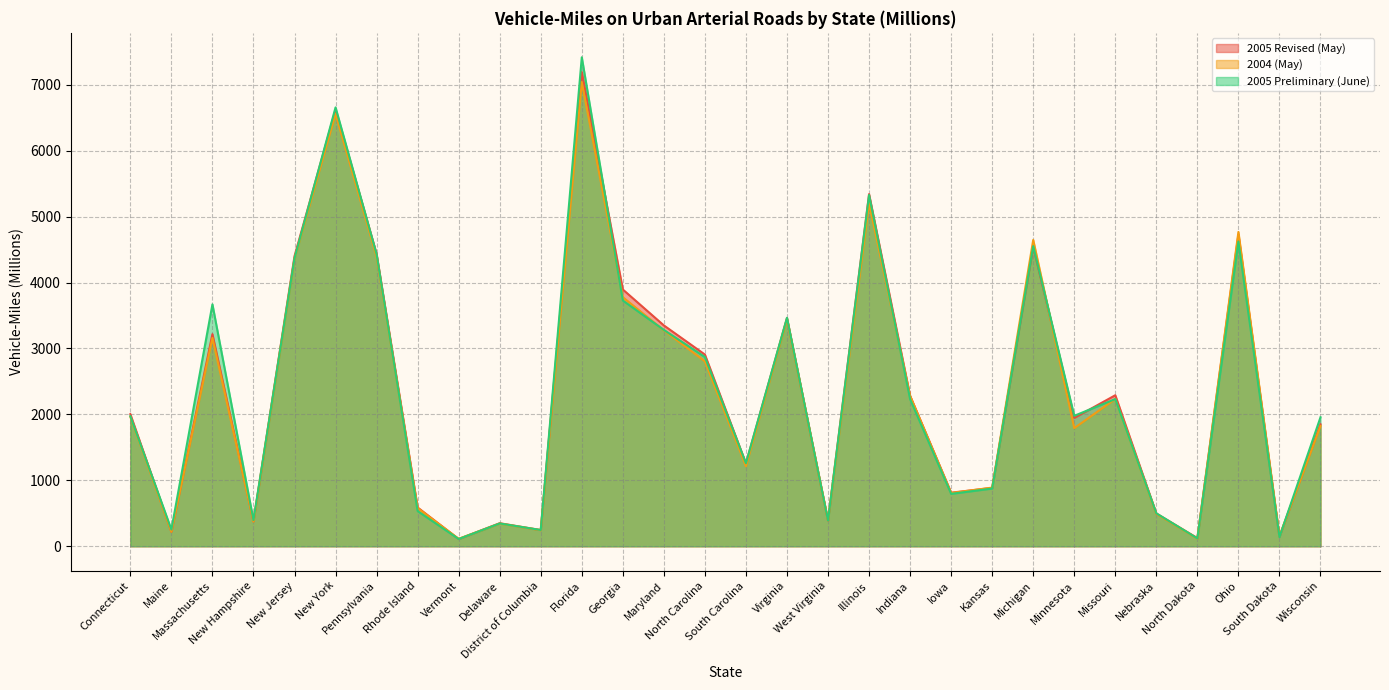

Does the chart have visible grid lines?

Yes